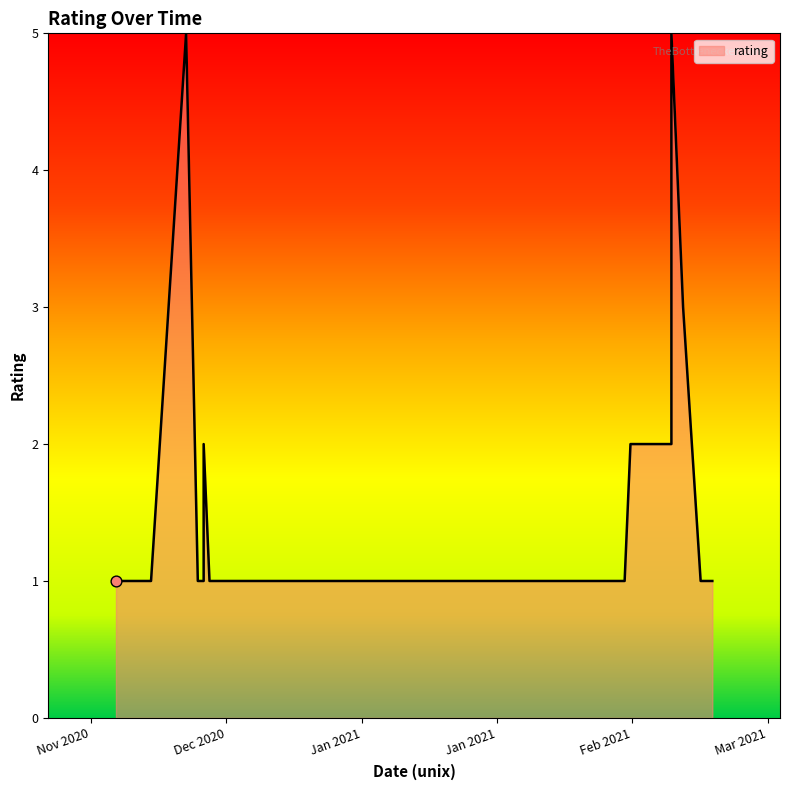

What is the change in value from 1614578400 to 1606370400?

-4